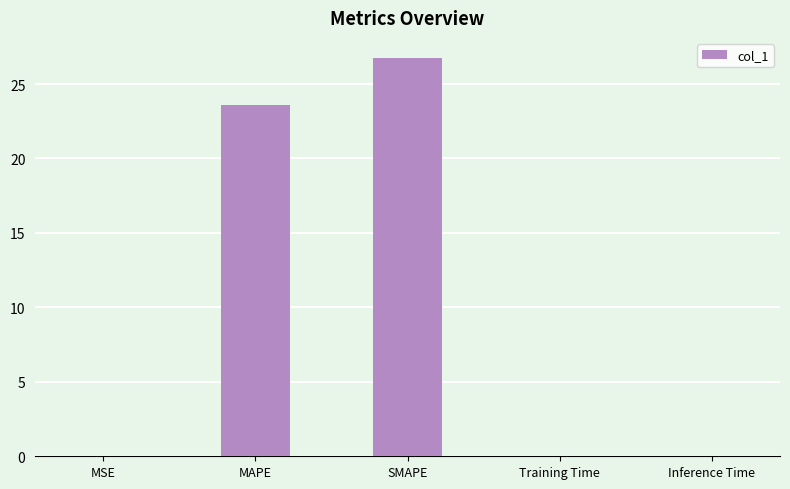

At which label is the value closest to 13?

MAPE